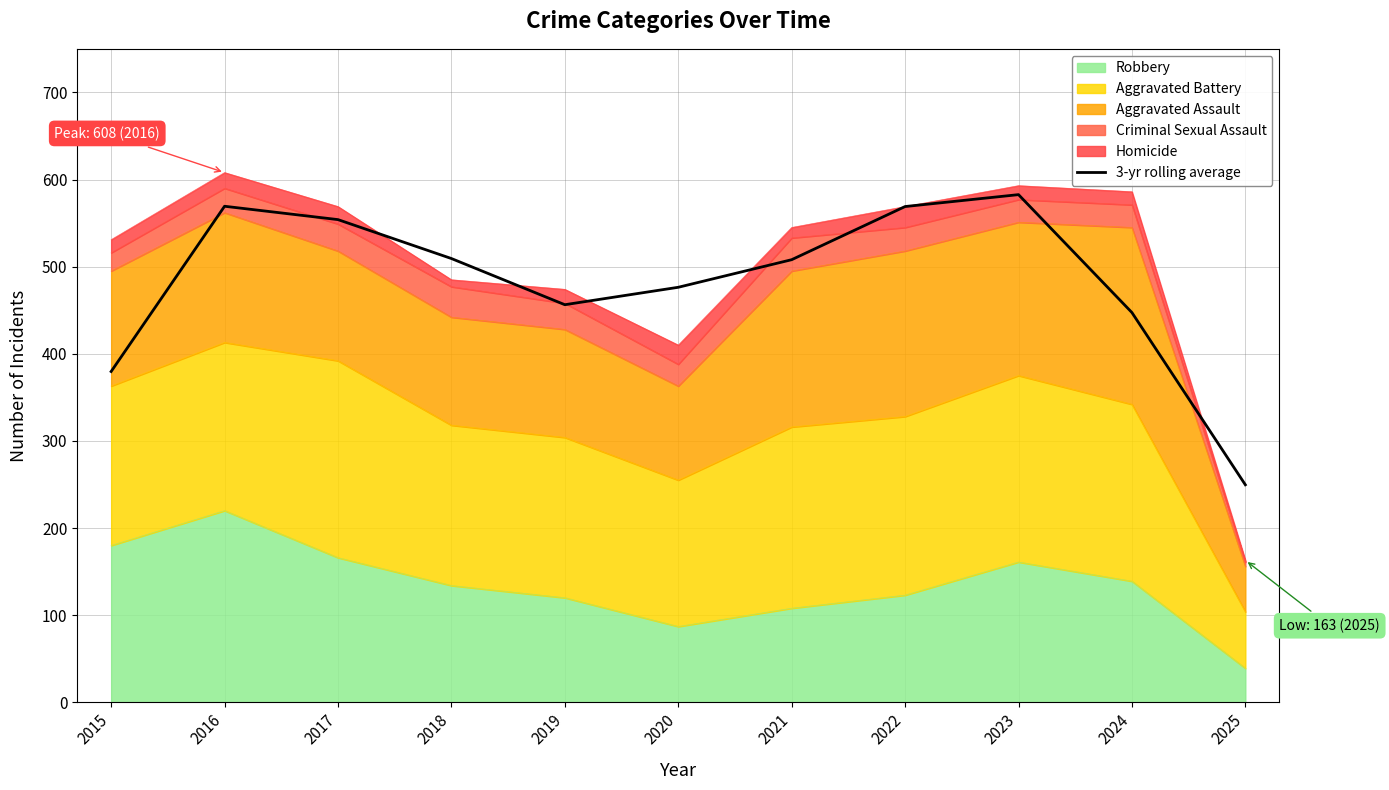

List the labels in order of value, smallest first.

2025, 2015, 2024, 2019, 2020, 2021, 2018, 2017, 2022, 2016, 2023